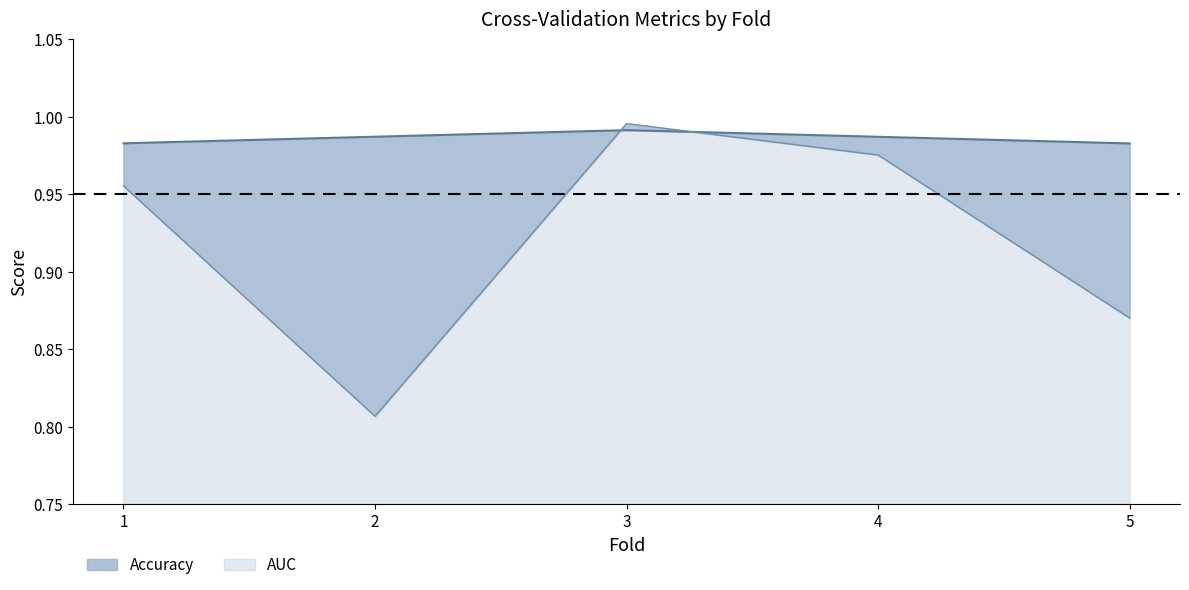

What is the total value across all series at 3?

2.0